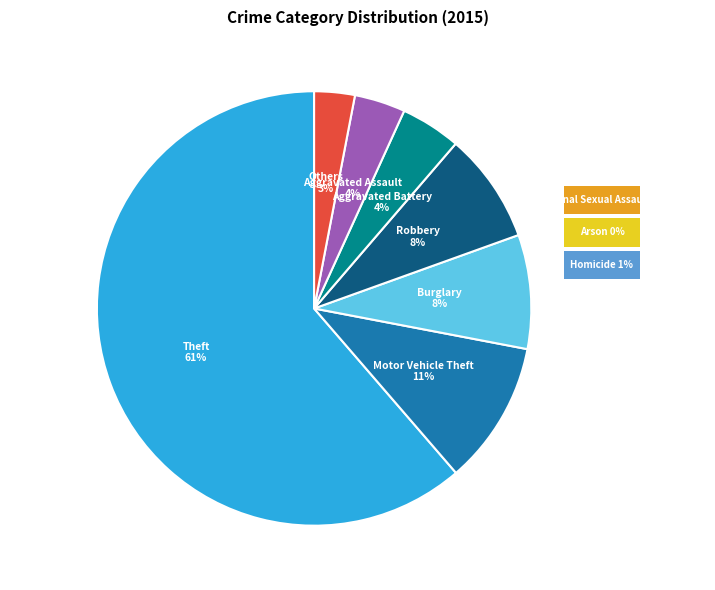

To the nearest percent, what portion does Robbery represent?

8%